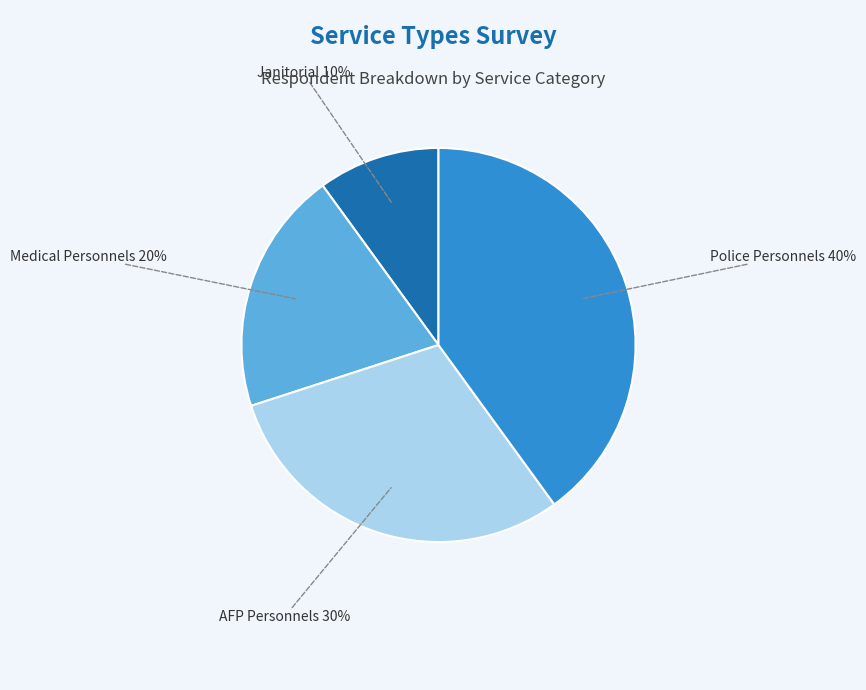

To the nearest percent, what is the average slice percentage?

25%